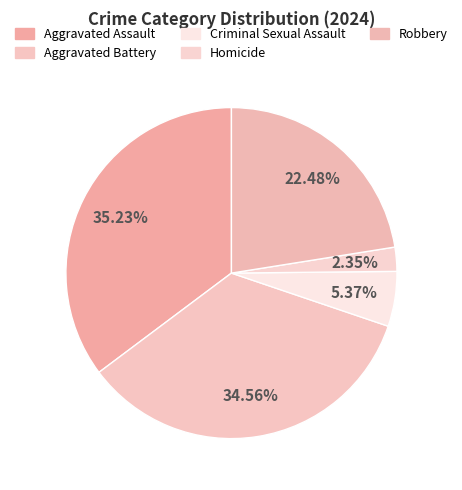

How many segments does this pie chart have?

5